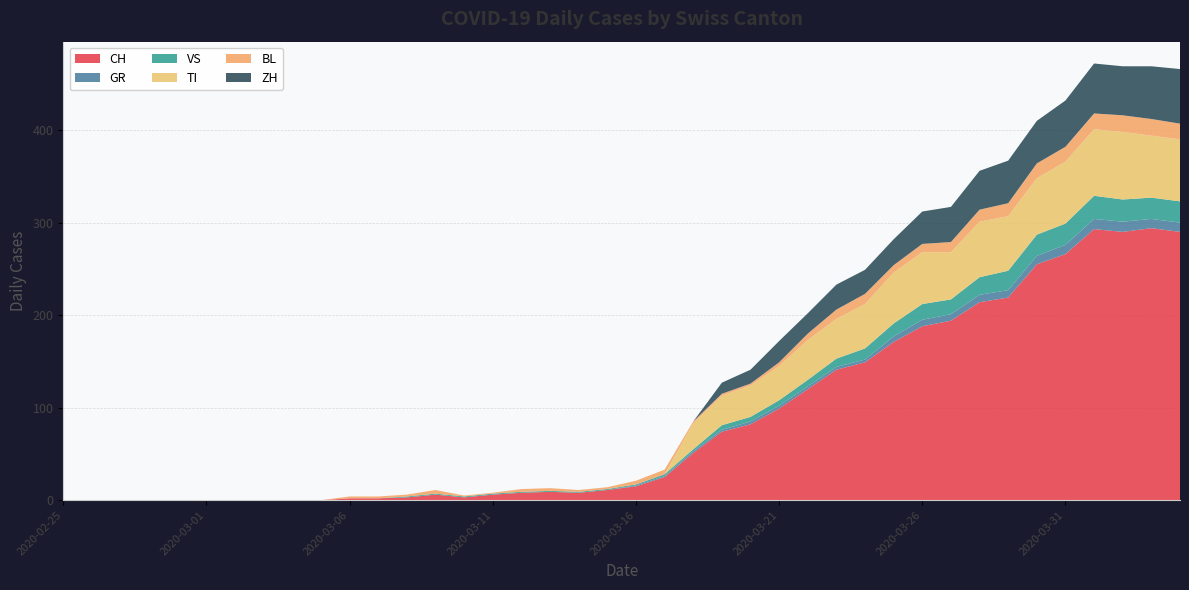

Reading left to right, what are all the values shown in this chart?

CH: 0	0	0	0	0	0	0	0	0	0	2	2	3	6	3	6	8	9	8	11	15	25	51	74	82	99	120	141	149	171	188	194	214	219	255	266	293	290	294	290
GR: 0	0	0	0	0	0	0	0	0	0	0	0	0	0	0	0	0	0	0	0	1	1	2	2	3	3	3	3	3	6	7	7	8	8	9	10	11	11	10	10
VS: 0	0	0	0	0	0	0	0	0	0	0	0	1	1	1	1	1	1	1	1	1	2	2	5	5	6	7	9	12	14	17	16	19	21	23	23	25	24	23	23
TI: 0	0	0	0	0	0	0	0	0	0	0	0	0	0	0	0	0	0	0	0	0	0	28	32	34	37	43	43	48	55	56	51	60	59	61	67	72	73	67	67
BL: 0	0	0	0	0	0	0	0	0	0	2	2	2	4	1	1	3	3	2	2	4	5	2	2	2	4	7	10	11	8	9	11	13	14	16	16	17	18	18	17
ZH: 0	0	0	0	0	0	0	0	0	0	0	0	0	0	0	0	0	0	0	0	0	0	0	12	15	23	22	27	26	28	35	38	42	46	46	50	54	53	57	59